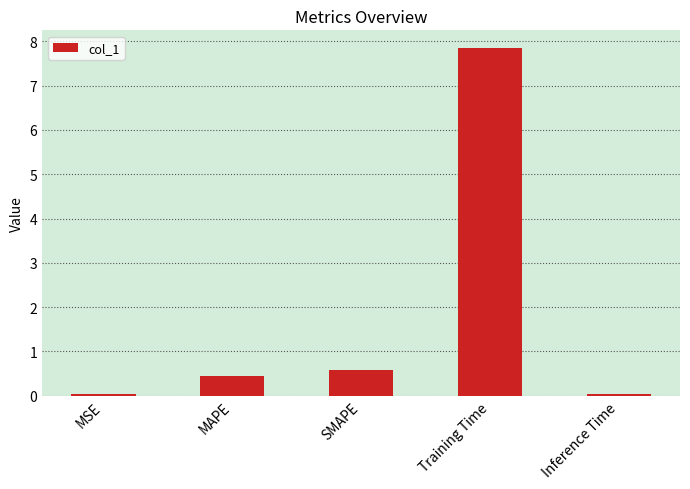

What is the difference between the maximum and second lowest values?

7.8